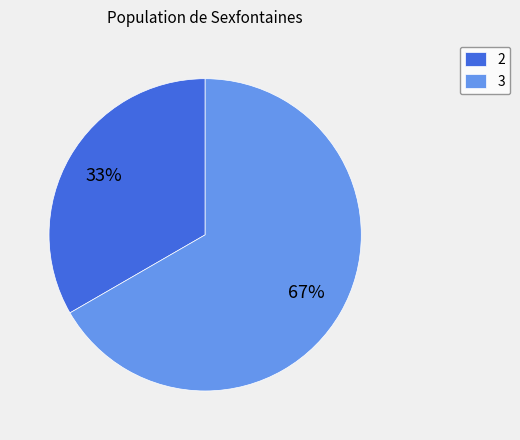

To the nearest percent, what portion does 2 represent?

33%